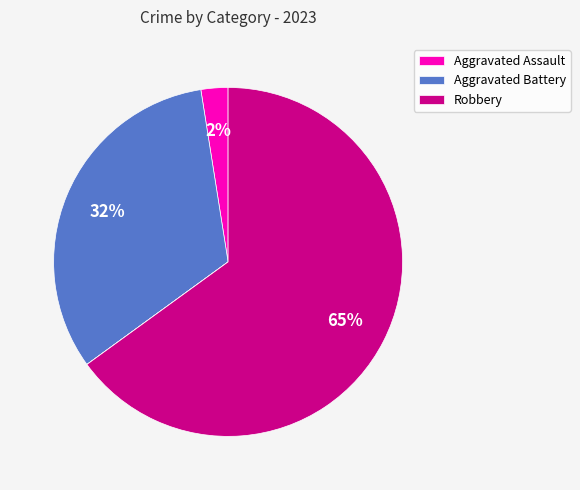

Is there a majority slice in this chart?

Yes